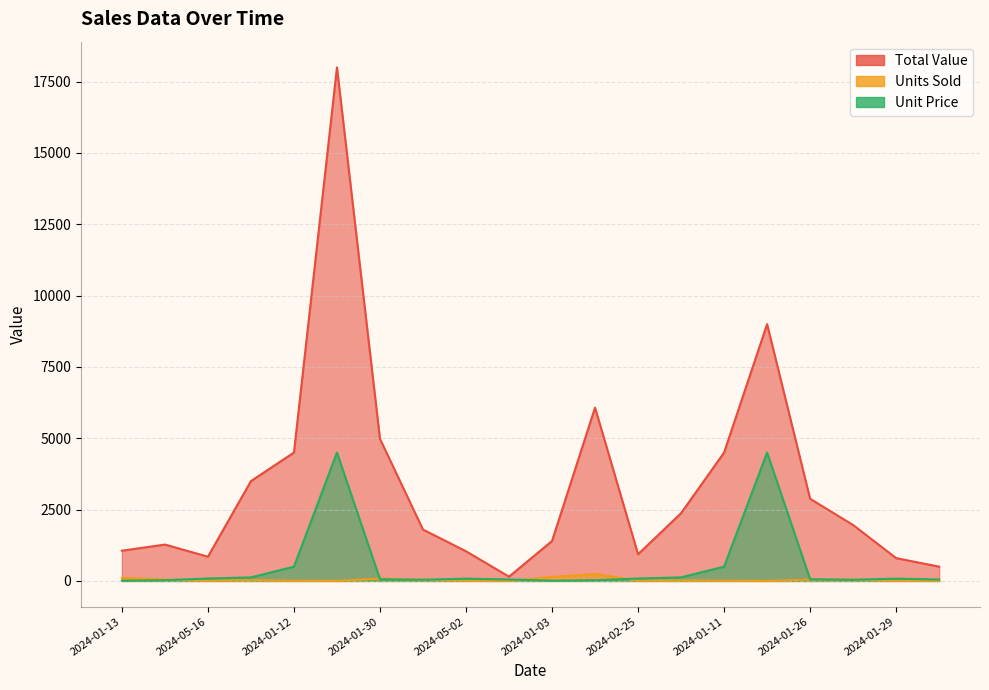

List the series in order of their overall mean, highest first.

Total Value, Unit Price, Units Sold